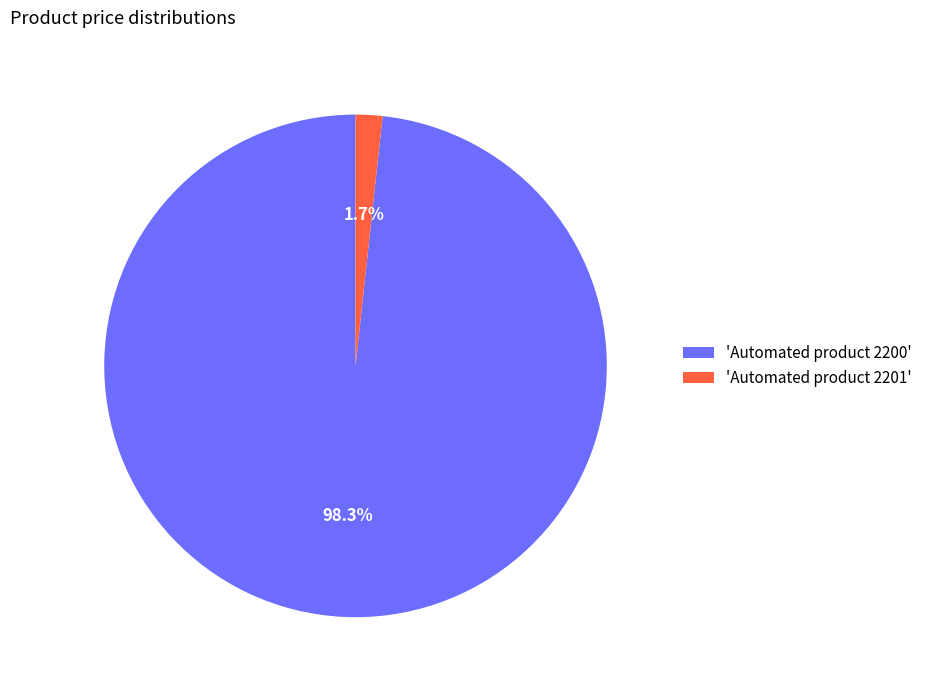

Combined, what portion of the pie is 'Automated product 2200' and 'Automated product 2201'?

100.0%